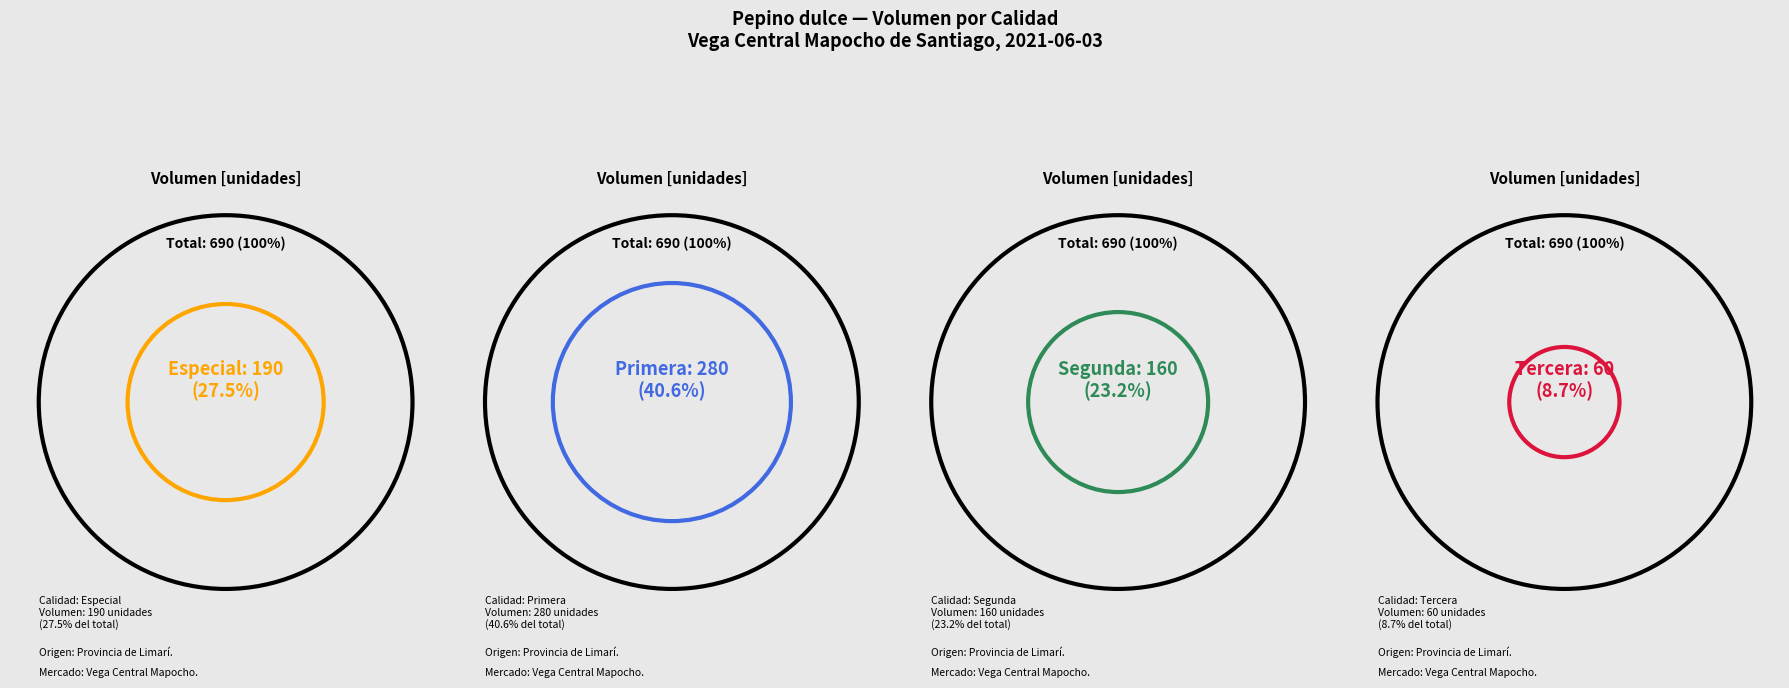

Is there a majority slice in this chart?

No